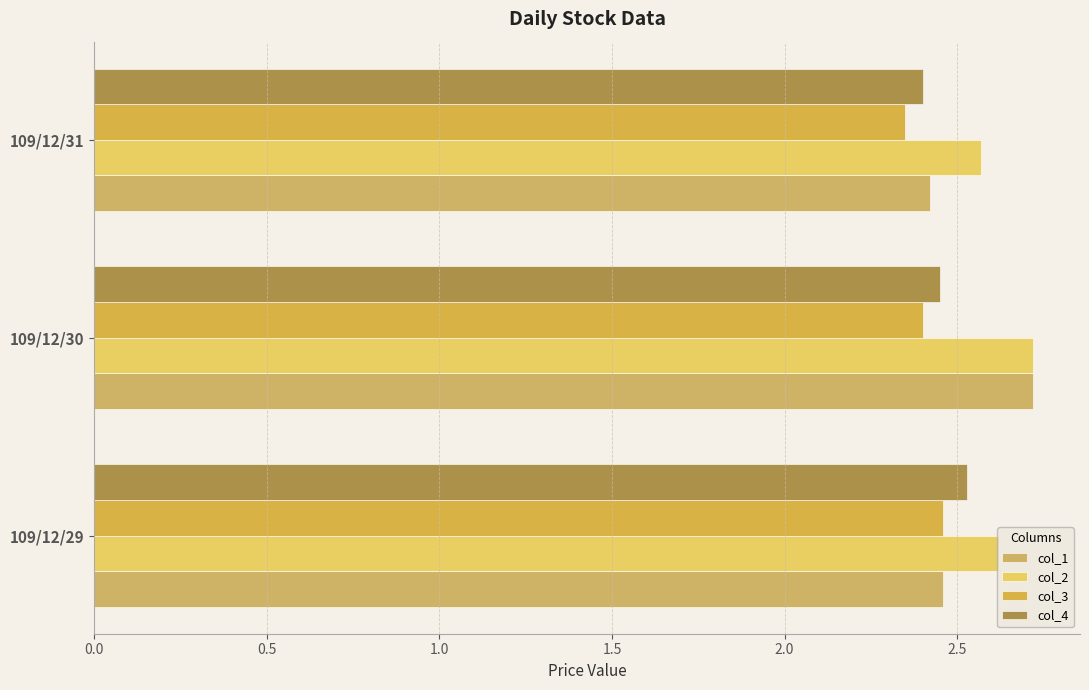

Is the value of col_1 at 109/12/31 greater than the value of col_4 at 109/12/29?

No